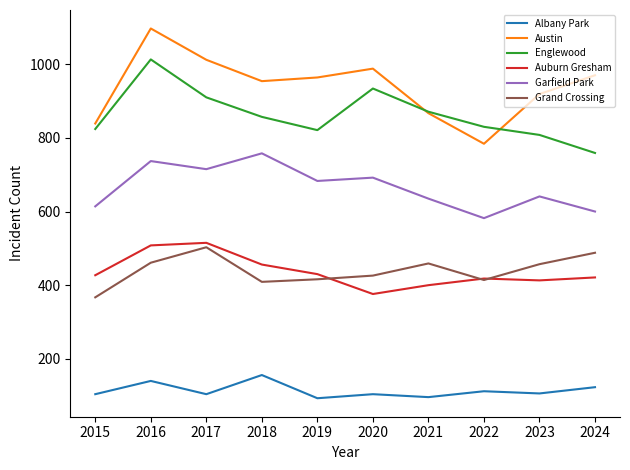

How many lines are shown in the chart?

6